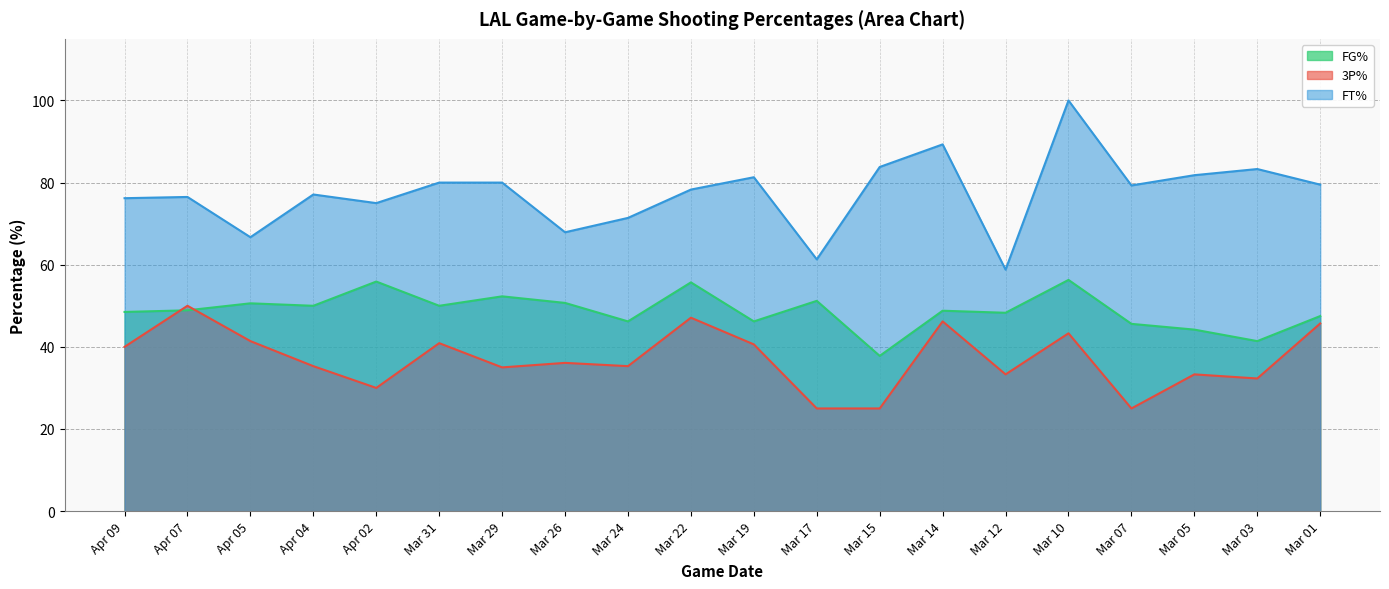

Where is the first local maximum for FG%?

Apr 05